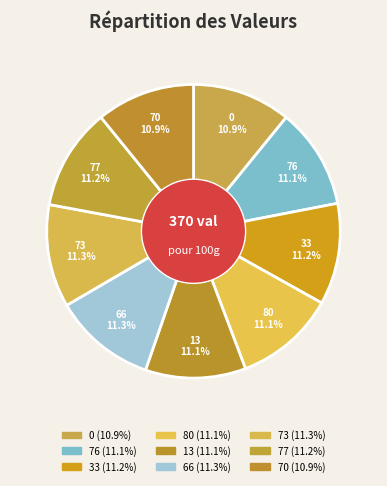

What is the ratio of the value at 13 to the value at 73?

1.0